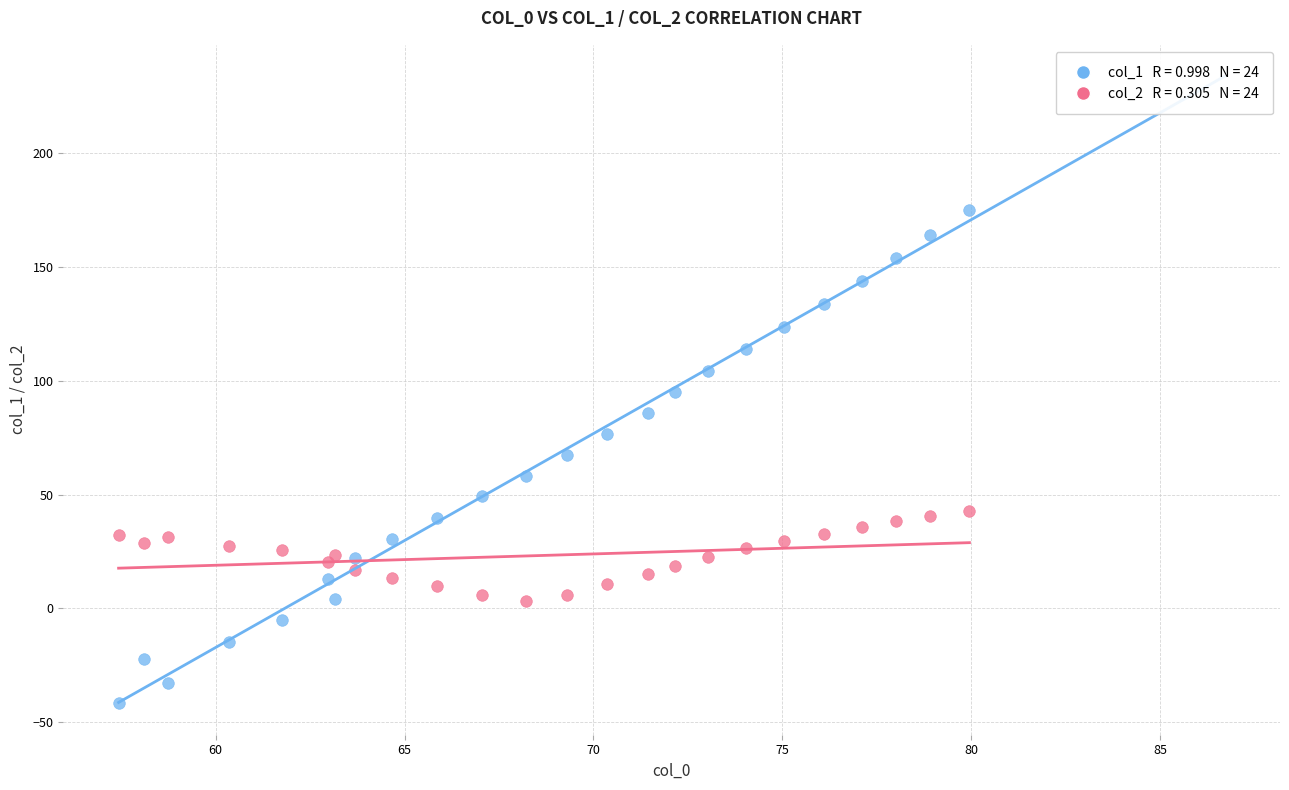

Across all data points, what is the range of Y values (max minus min)?

216.4